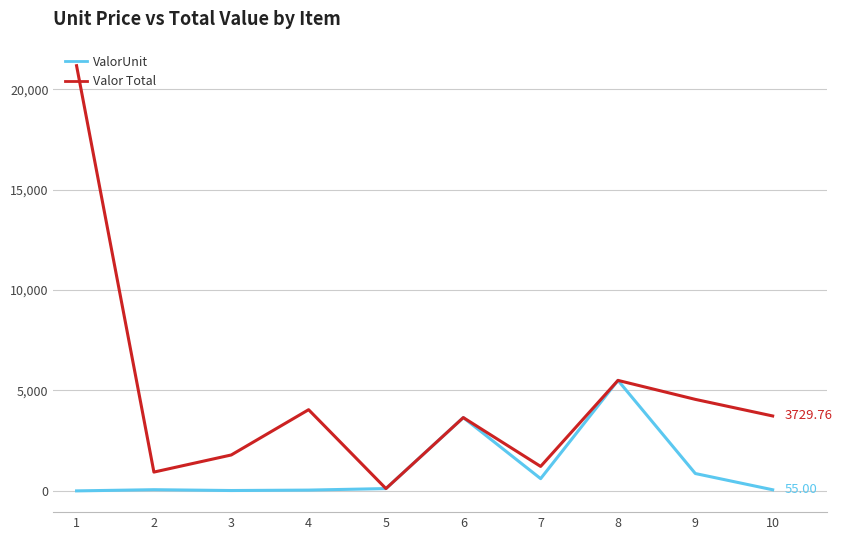

Which series has the widest spread of values?

Valor Total